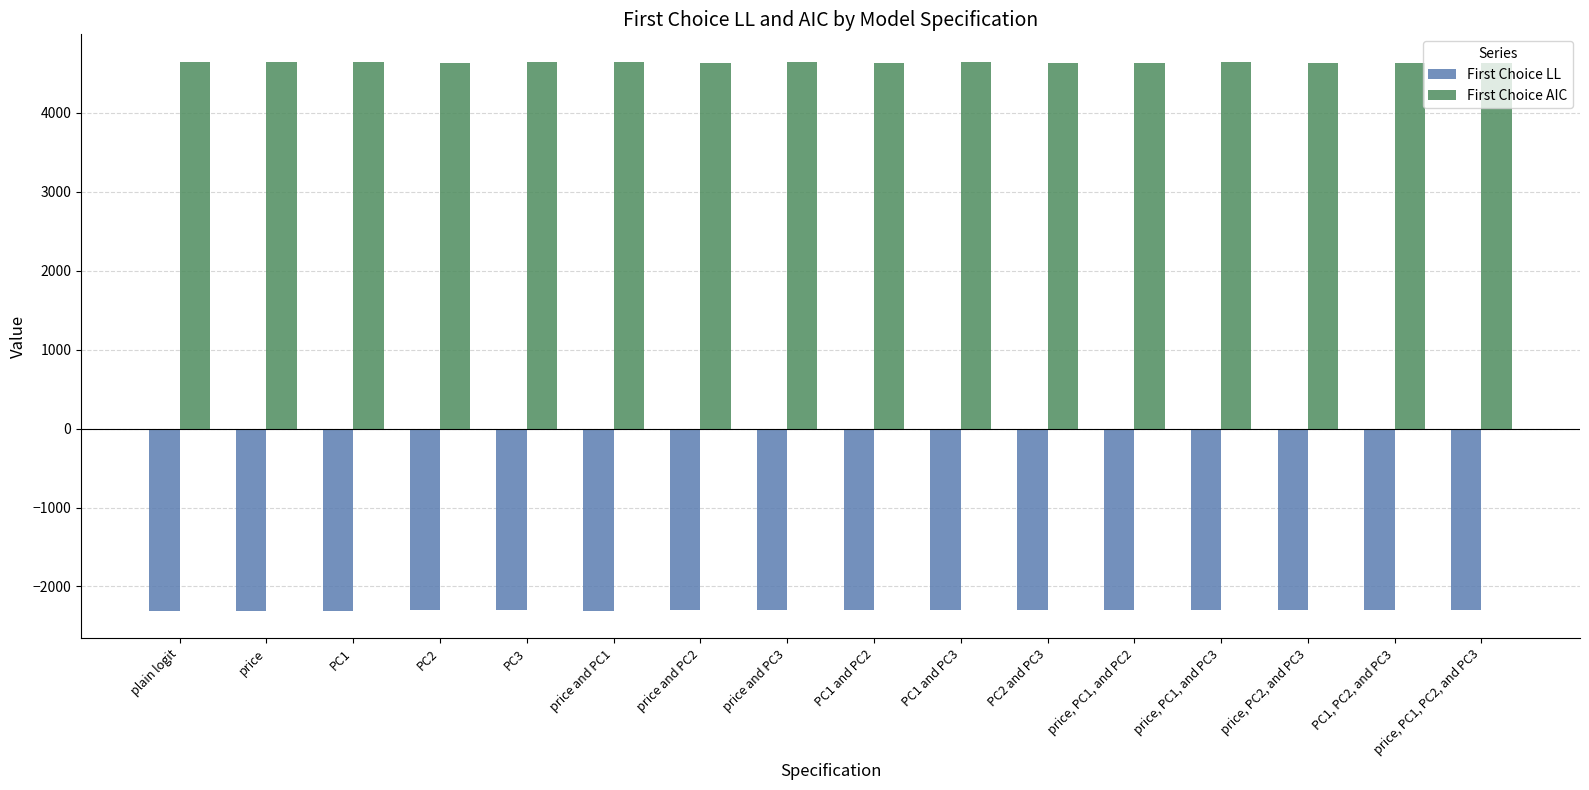

Count the number of data series in this chart.

2